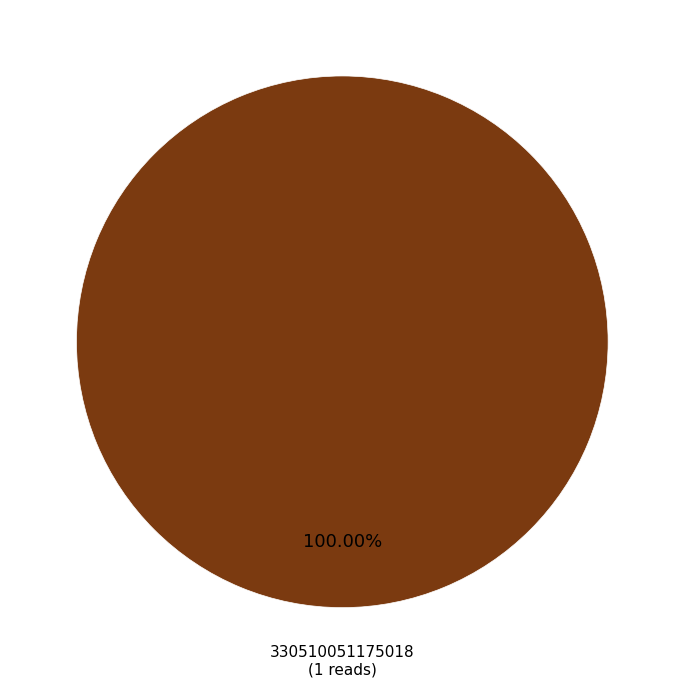

How many slices are in this pie chart?

1